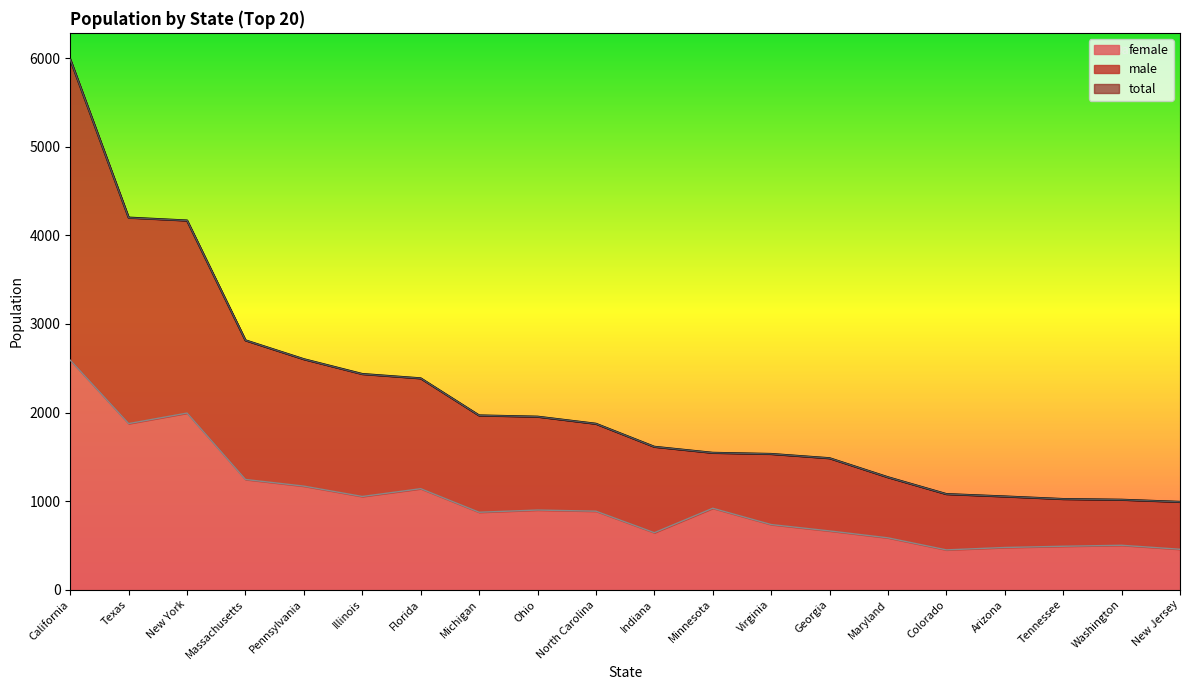

What is the difference between the second highest and minimum values in the male series?

3208